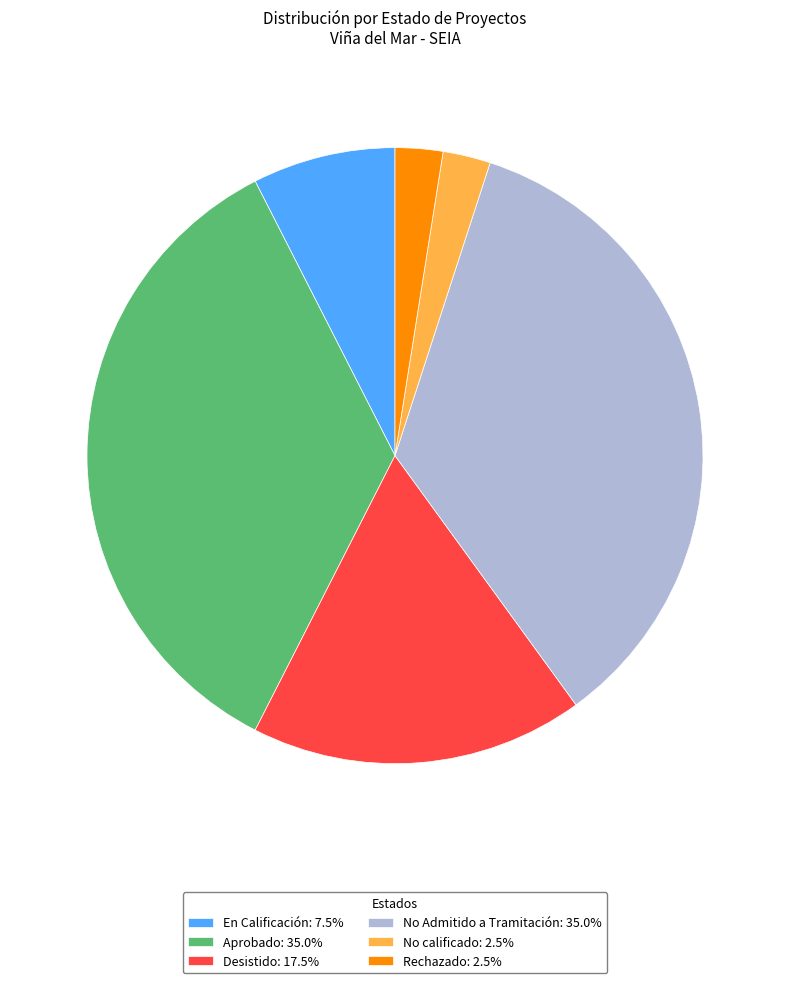

Do Aprobado: 35.0% and Rechazado: 2.5% together represent more than half of the pie?

No